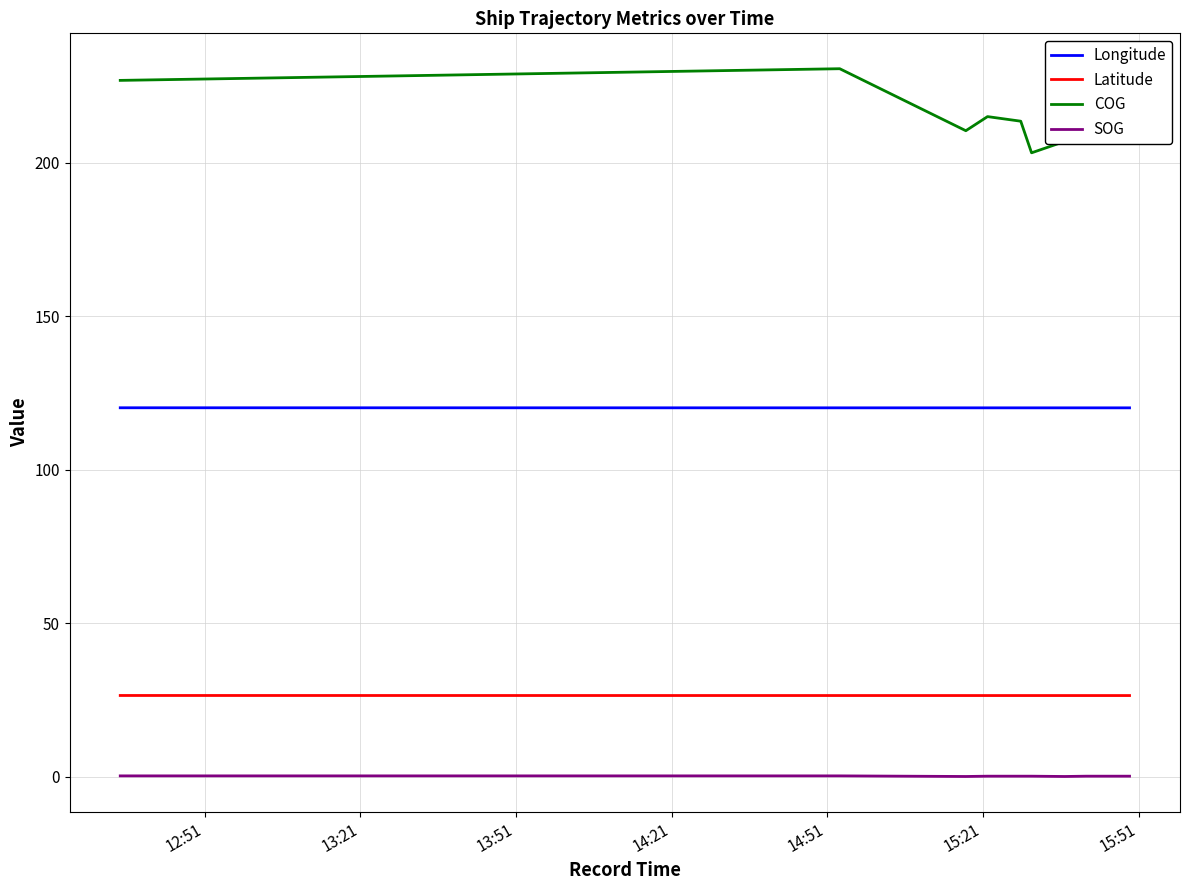

True or false: Longitude and COG intersect in this chart.

False